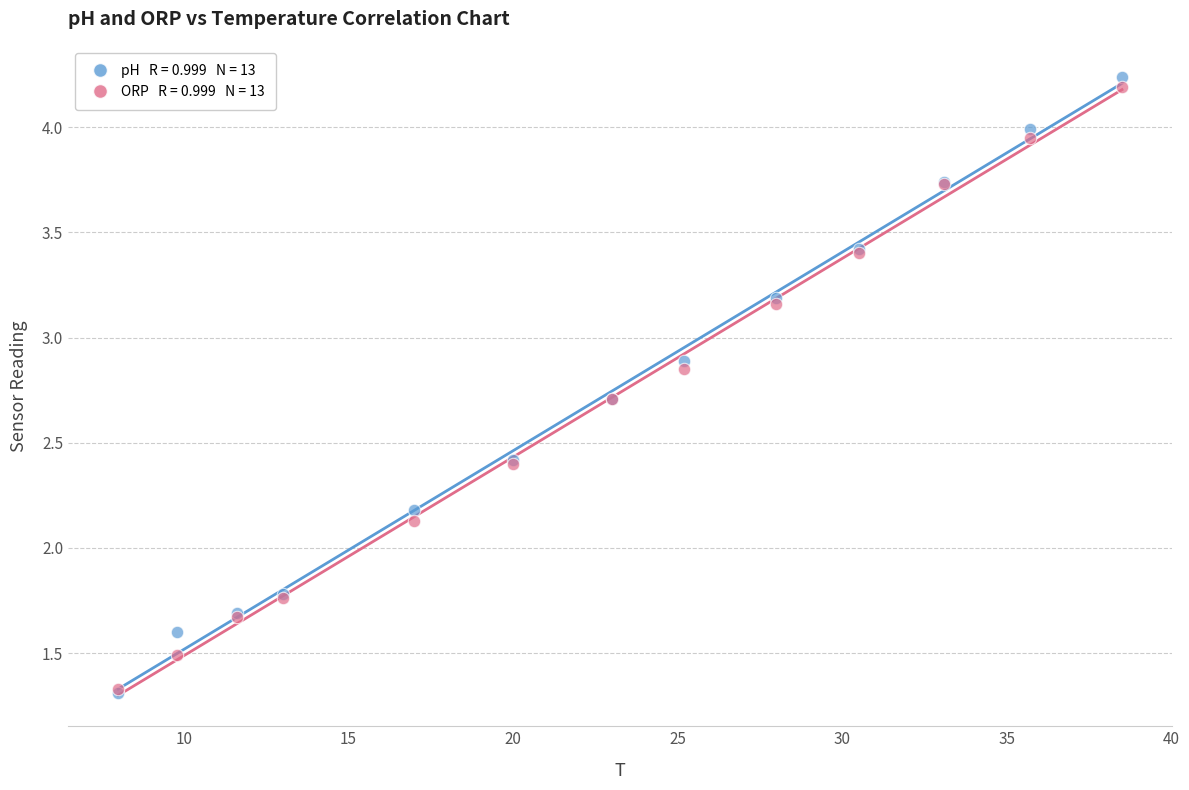

Across all series, what Y value is closest to 2?

2.1